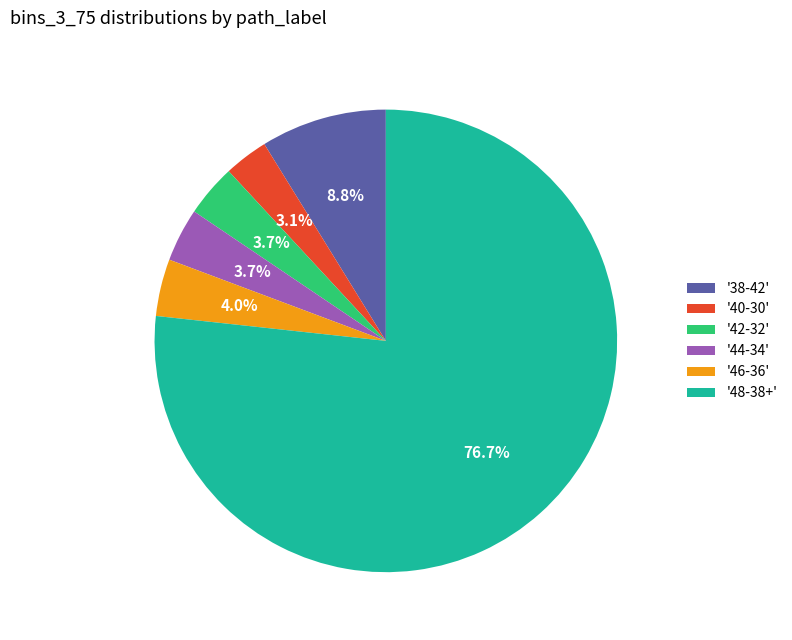

Which slice is the largest?

'48-38+'